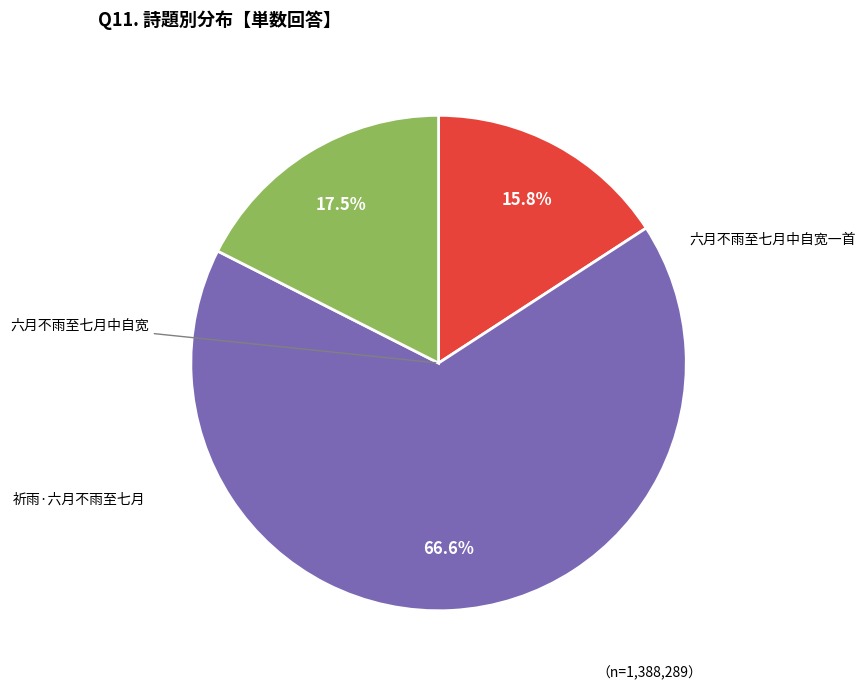

Does any single category account for the majority?

Yes